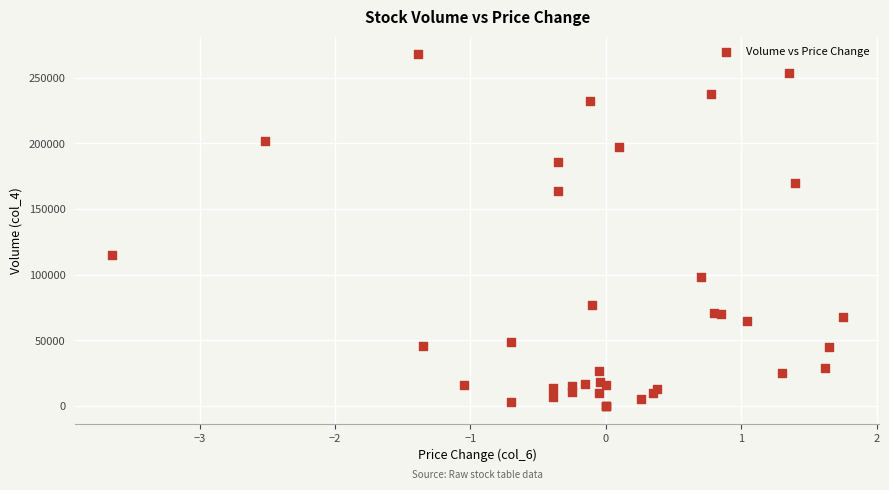

What Y value in the scatter plot is closest to 134000?

115000